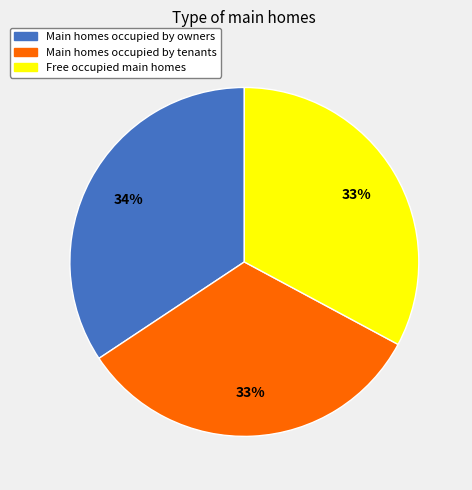

To the nearest percent, what is the average slice percentage?

33%